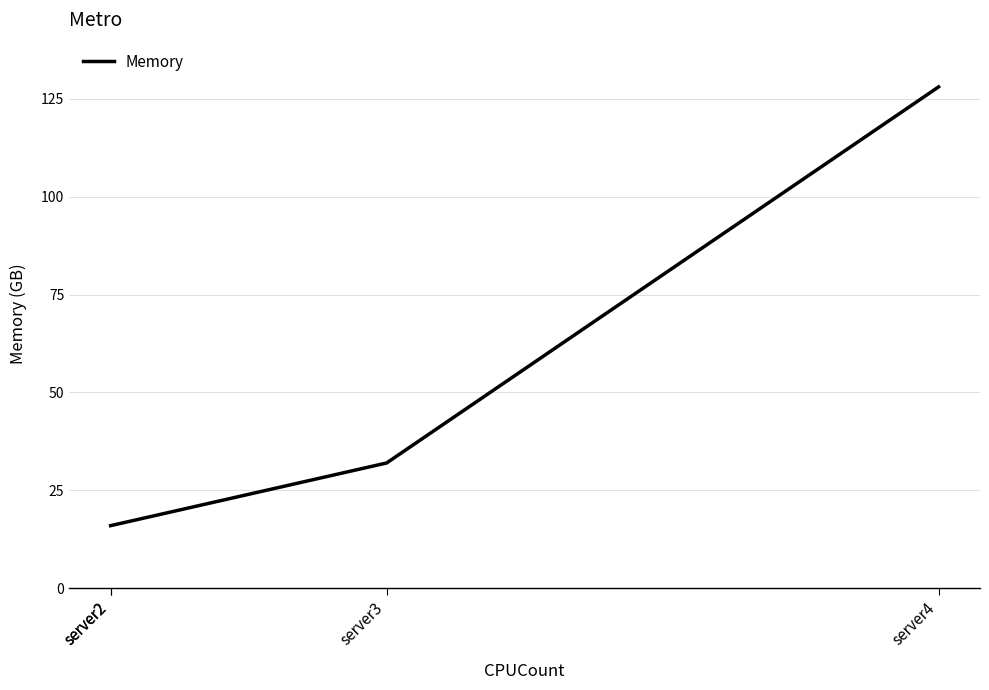

Between server4 and server2, which is larger?

server4